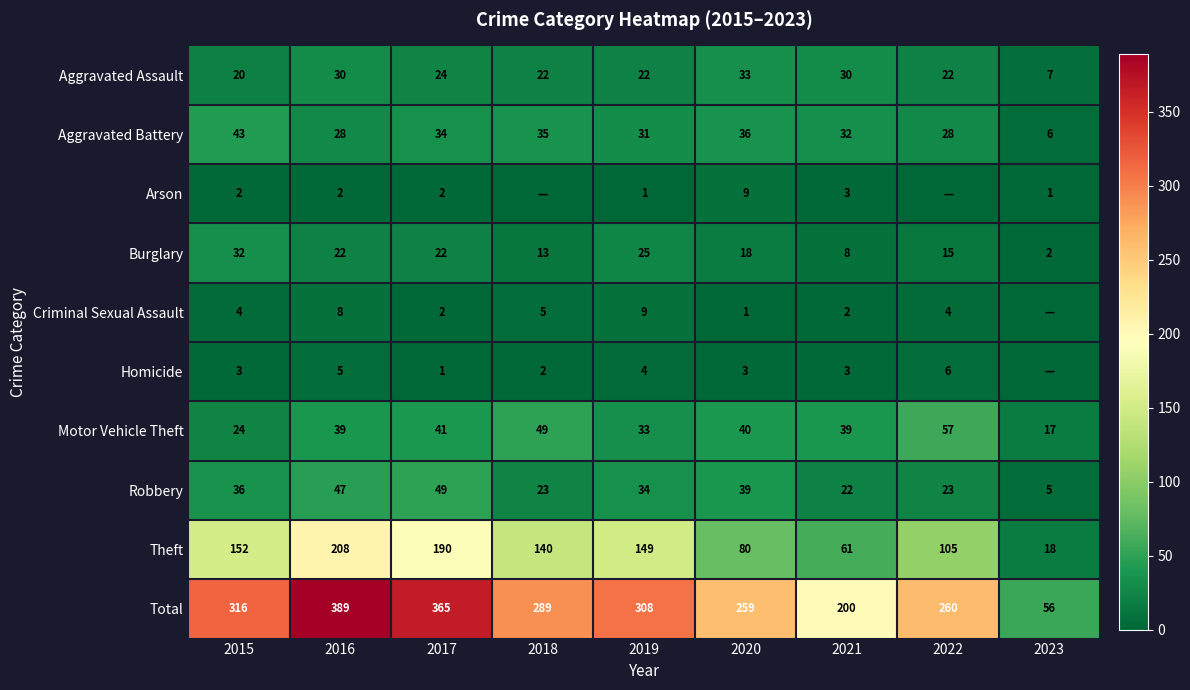

What is the difference between the second highest and minimum values in the Robbery series?

42